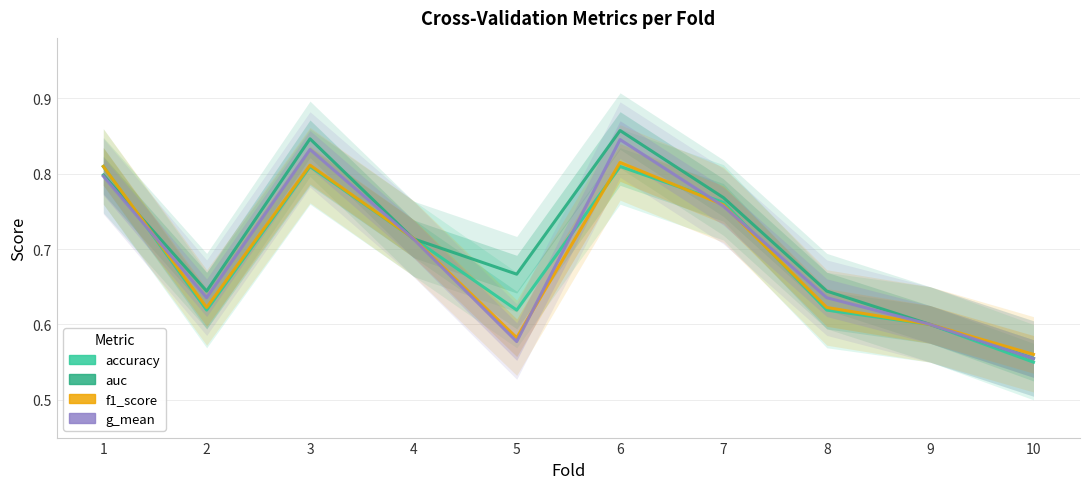

Is the value of g_mean at 3 greater than the value of f1_score at 1?

Yes